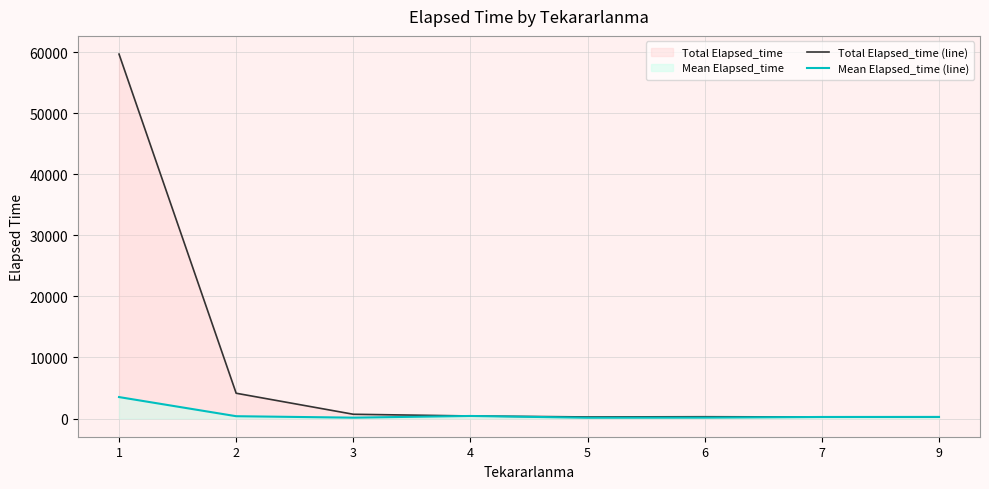

True or false: Mean Elapsed_time (line) and Total Elapsed_time (line) intersect in this chart.

False